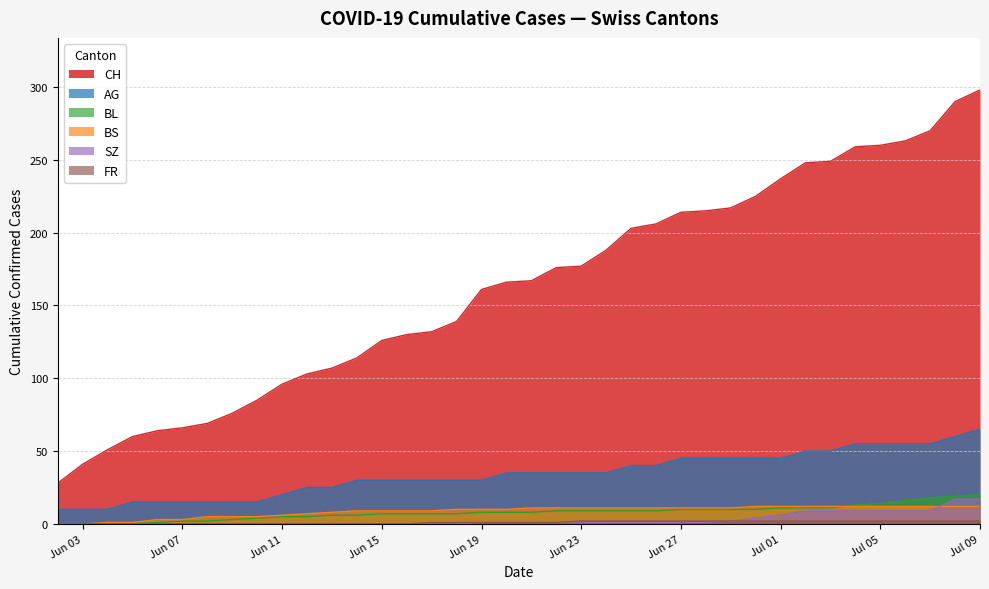

Does the chart display data point markers on the line(s)?

No